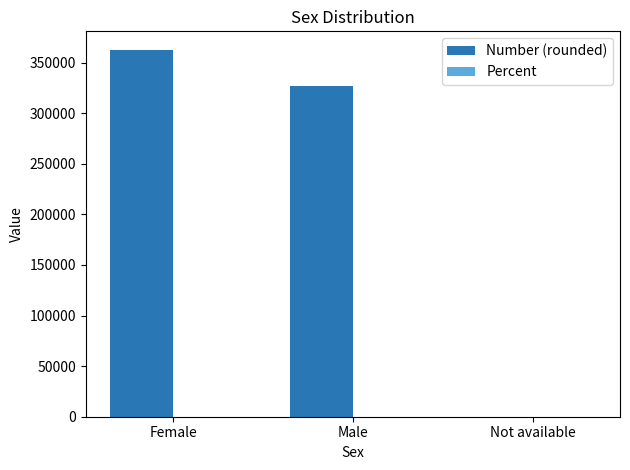

At which category is the sum across all series the highest?

Female